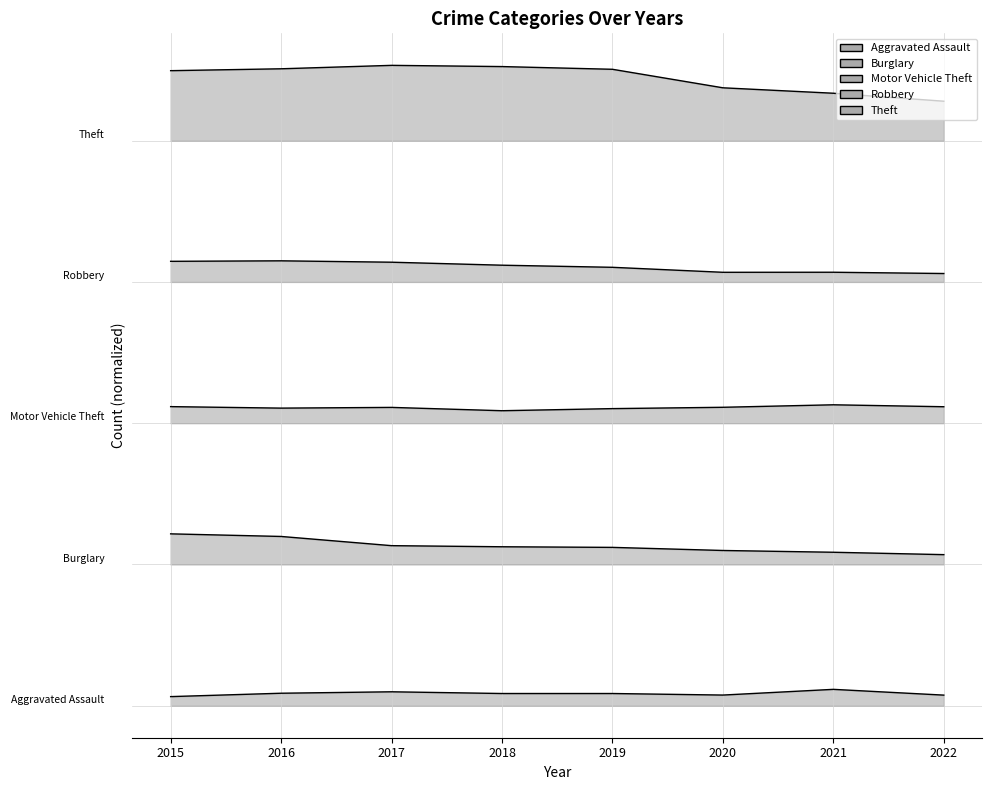

Between 2020 and 2021, which is larger?

2021